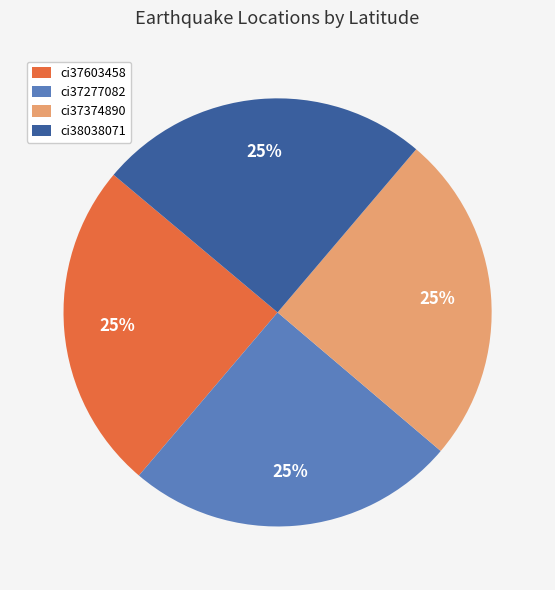

To the nearest percent, what portion does ci37374890 represent?

25%